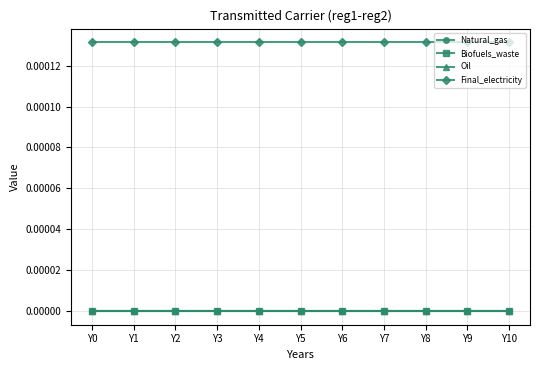

Which category has the lowest value in the Final_electricity series?

Y0